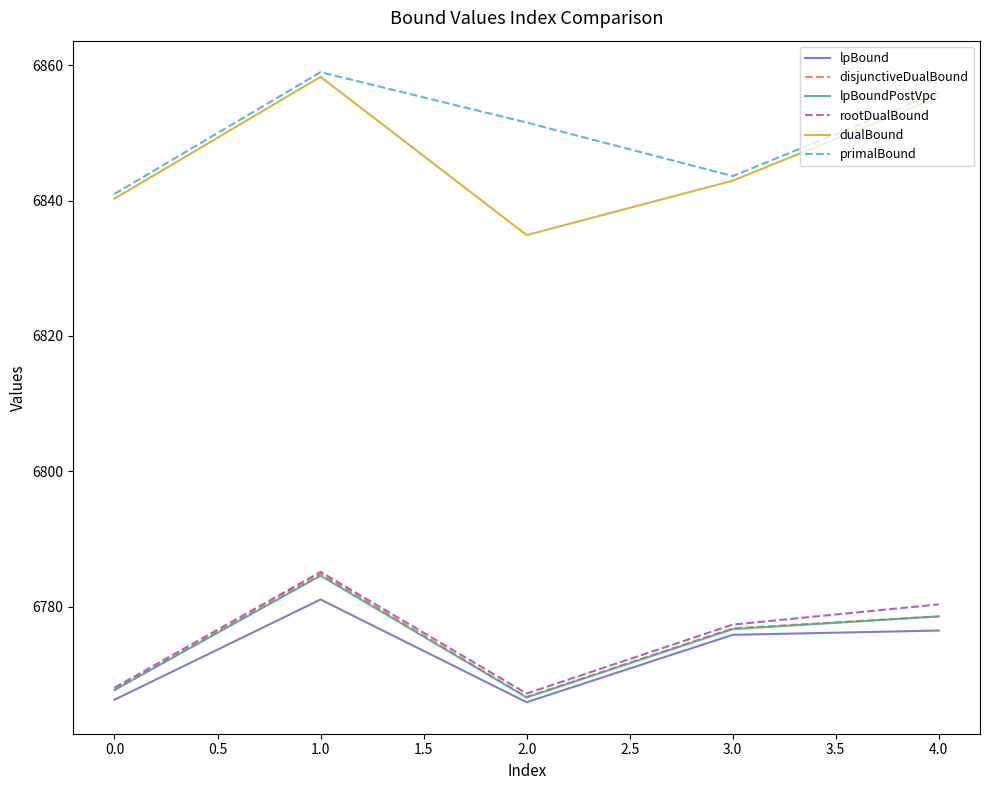

What is the sum of all disjunctiveDualBound values?

33874.5